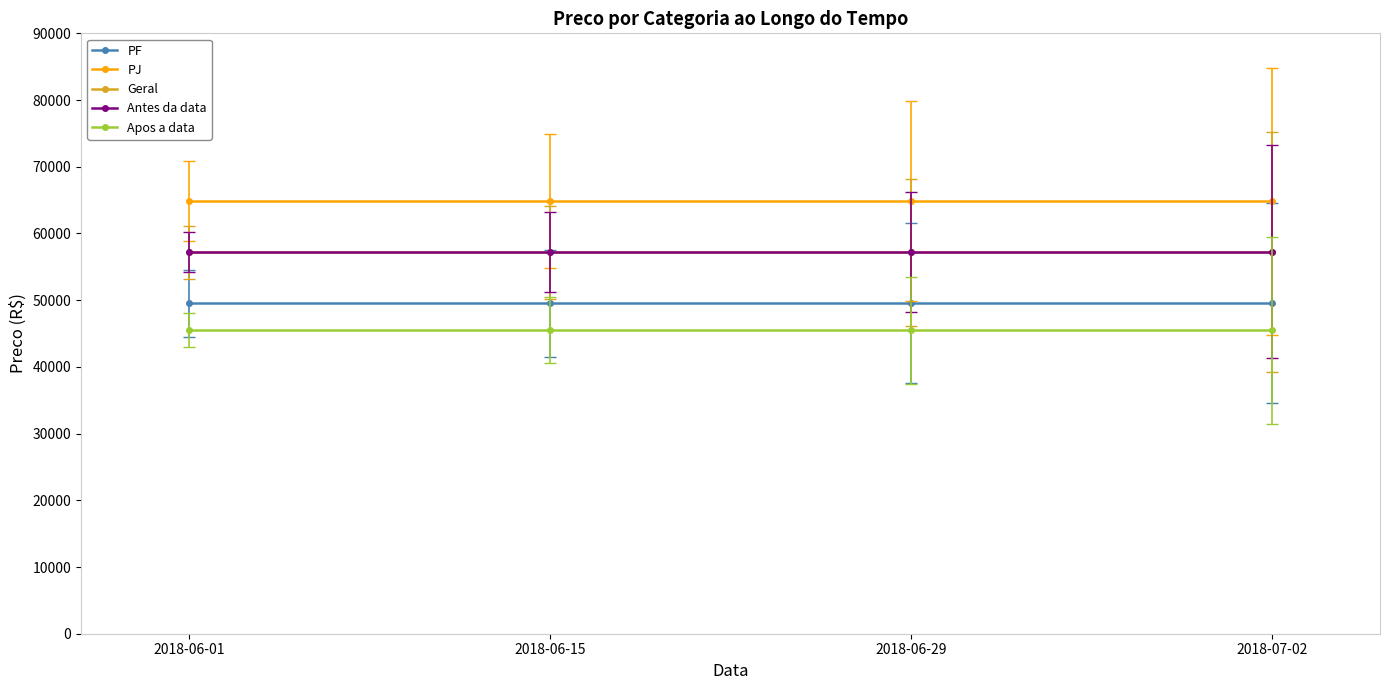

What is the highest value of the Antes da data series?

57273.3